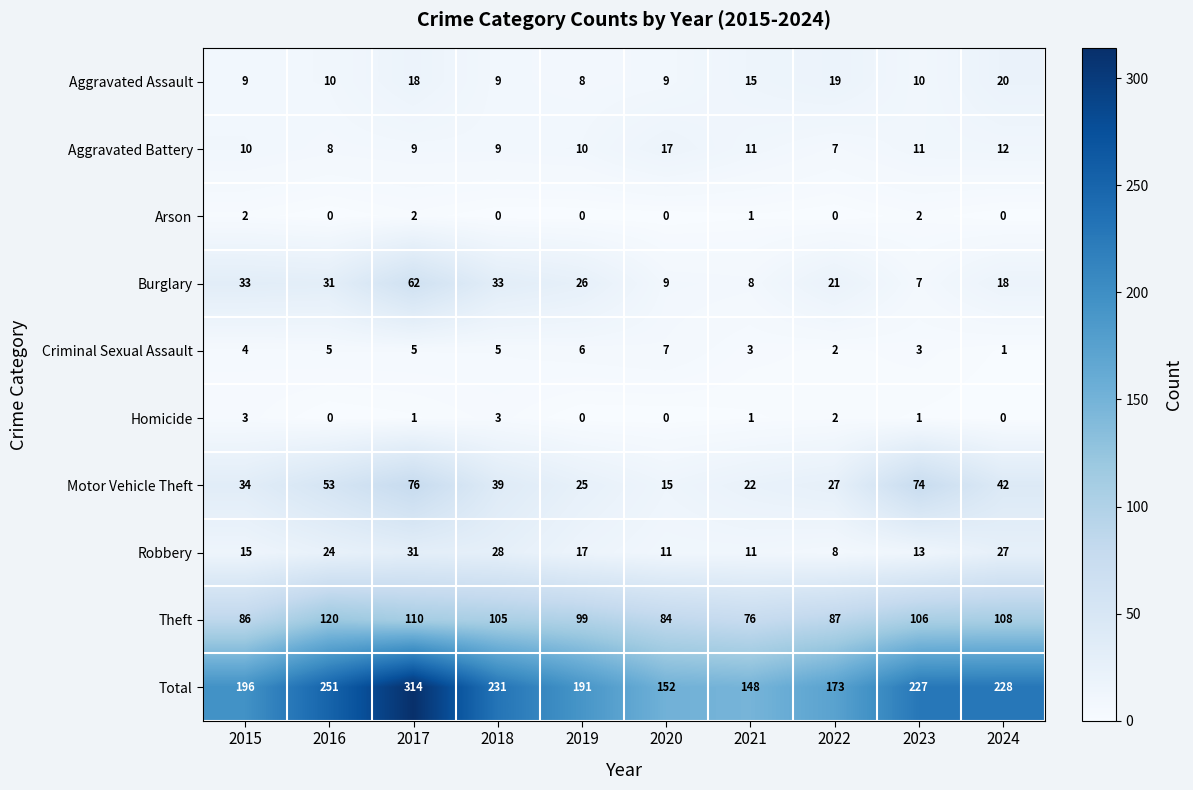

What value does the Burglary series have at 2018?

33